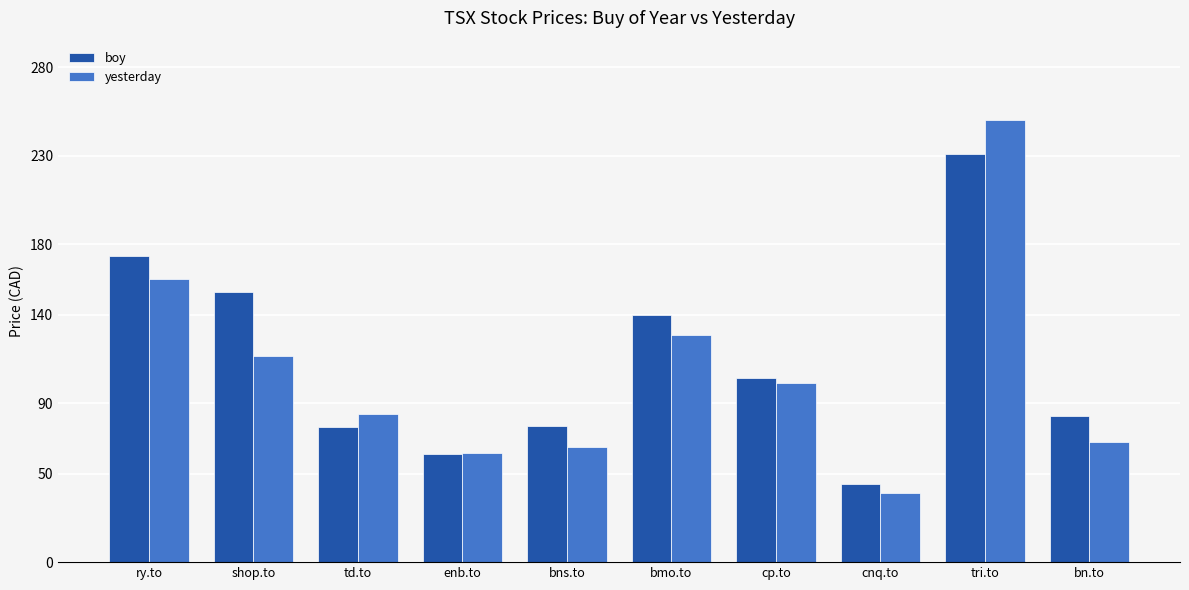

Rank the categories by yesterday value from lowest to highest.

cnq.to, enb.to, bns.to, bn.to, td.to, cp.to, shop.to, bmo.to, ry.to, tri.to